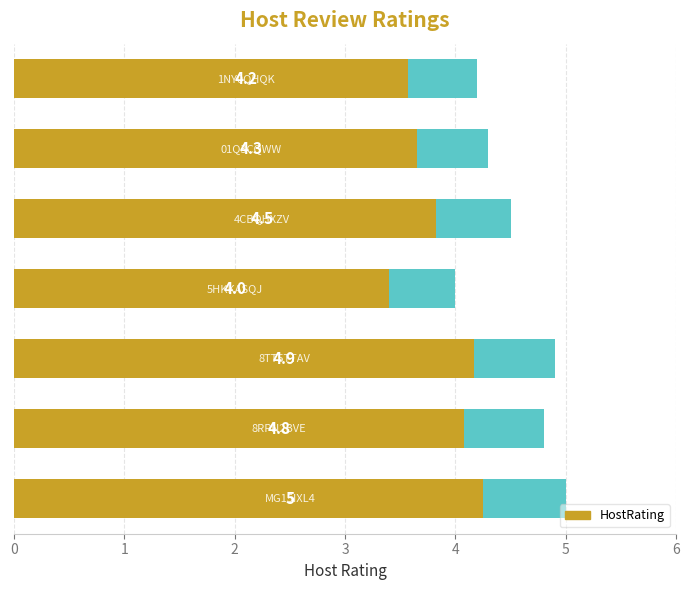

How many values exceed 4?

6